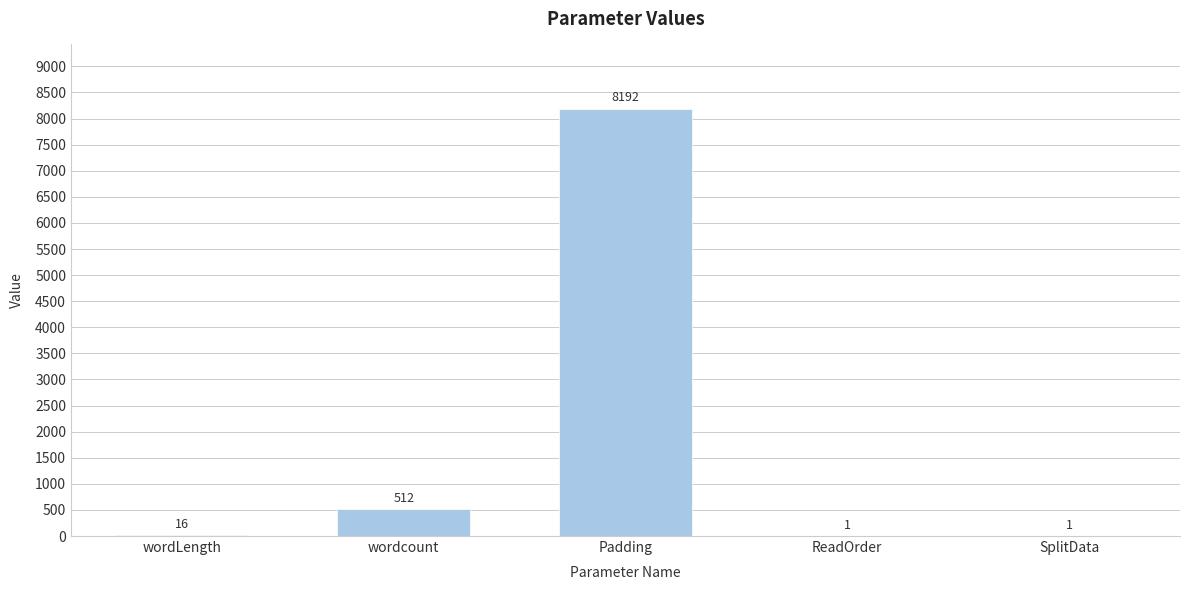

What is the ratio of the value at wordcount to the value at Padding?

0.1